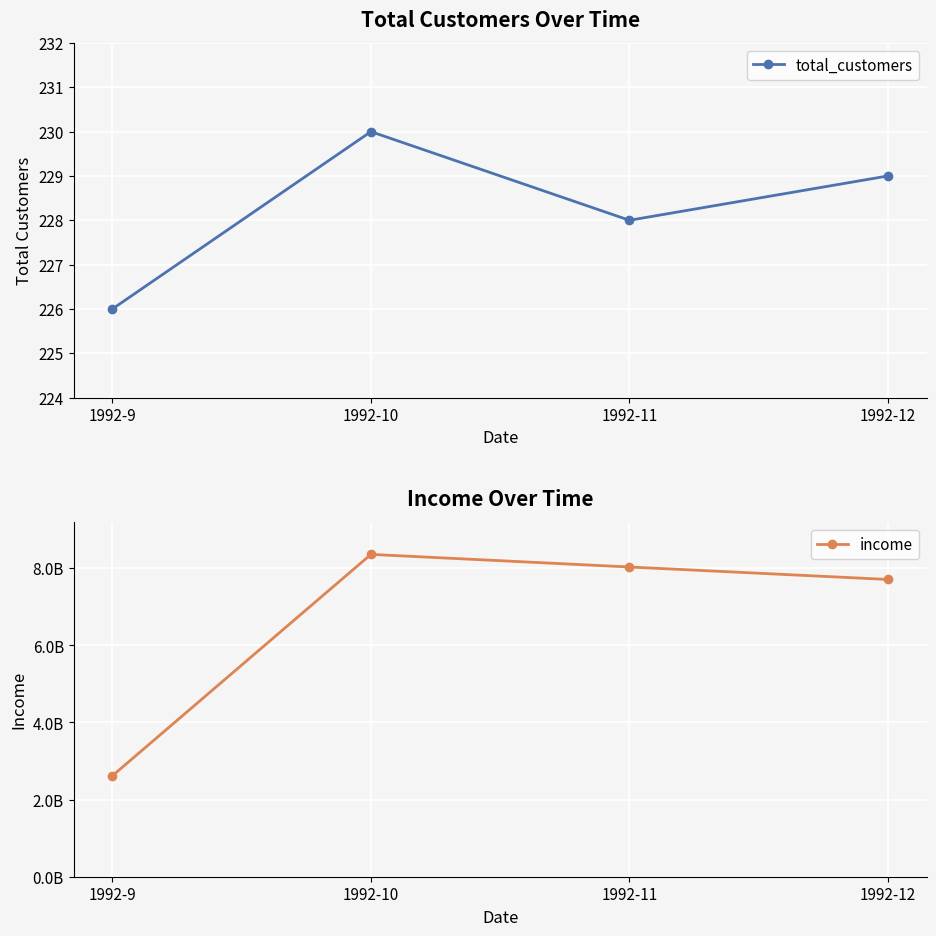

Between 1992-10 and 1992-12, which is larger?

1992-10